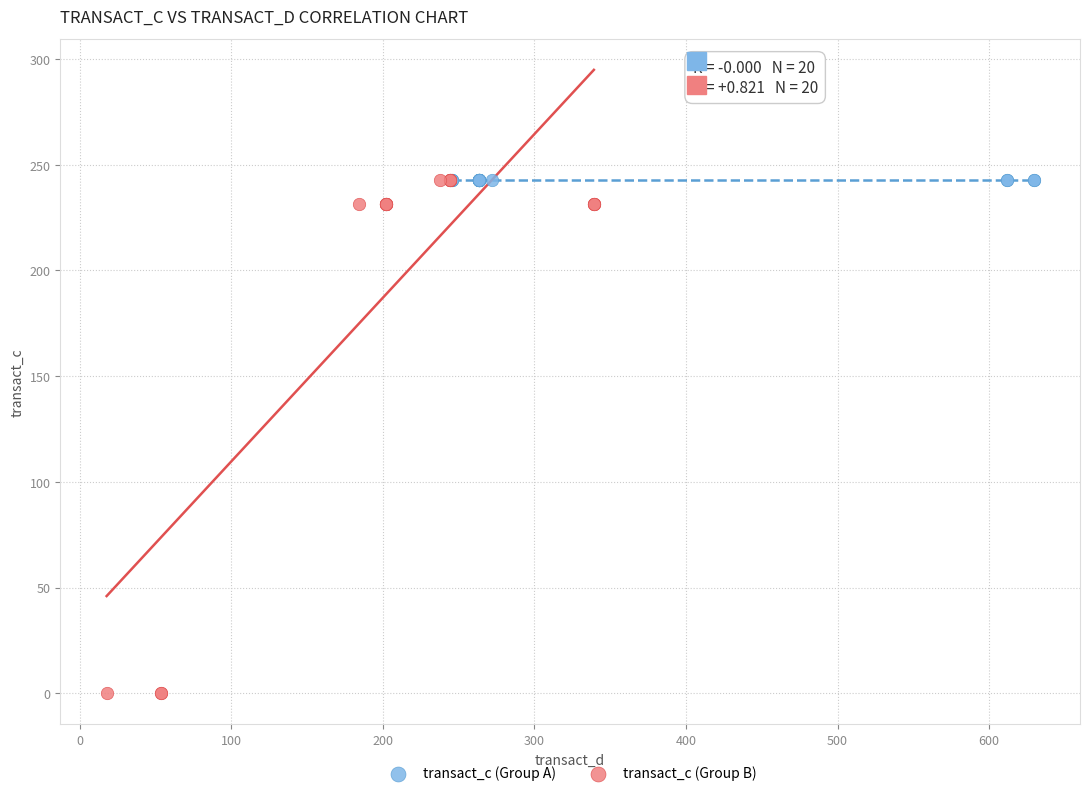

Which series contains the lowest Y value?

transact_c (Group B)